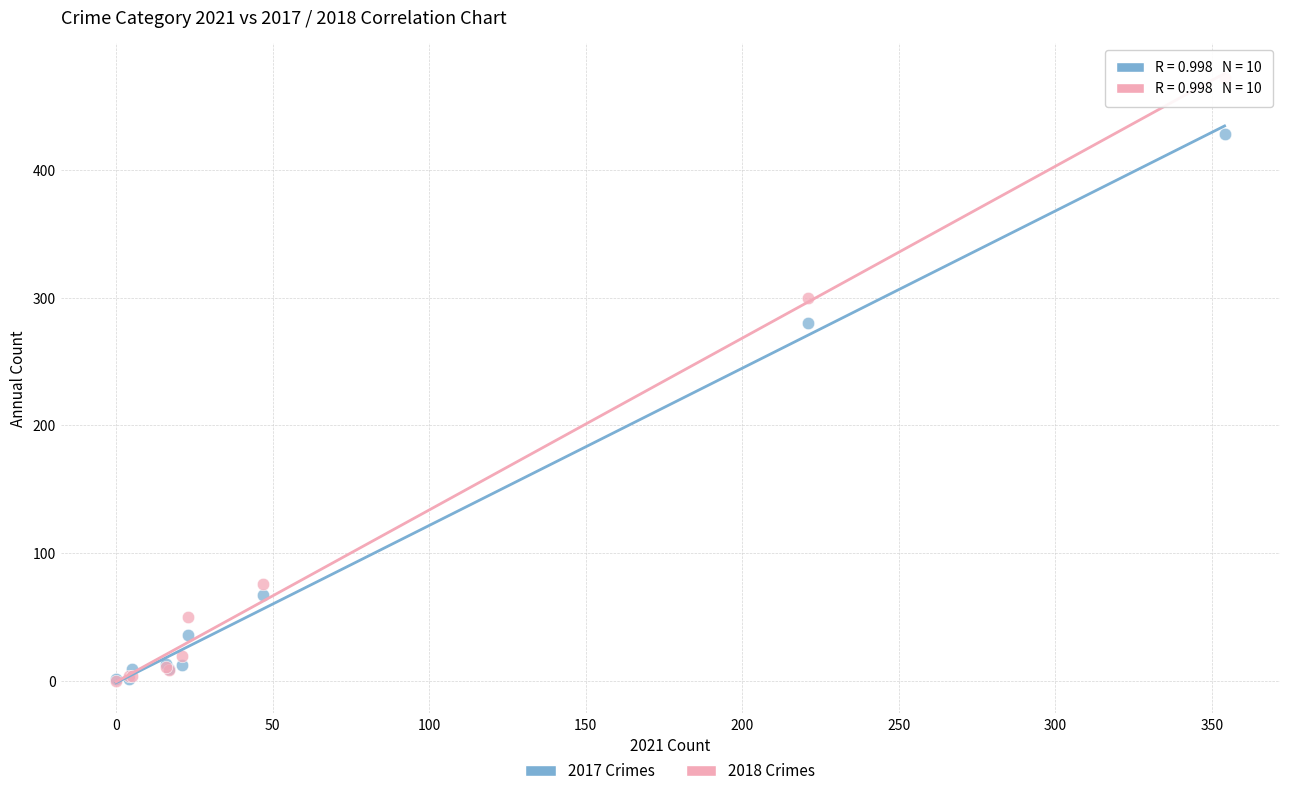

In the 2017 Crimes series, what Y value is closest to 214?

280